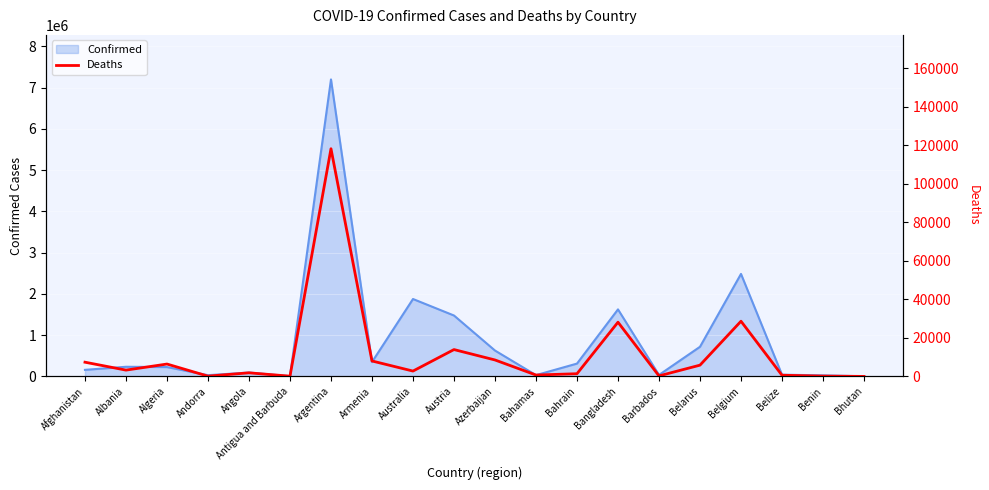

True or false: the data shows 3271 at Albania.

True